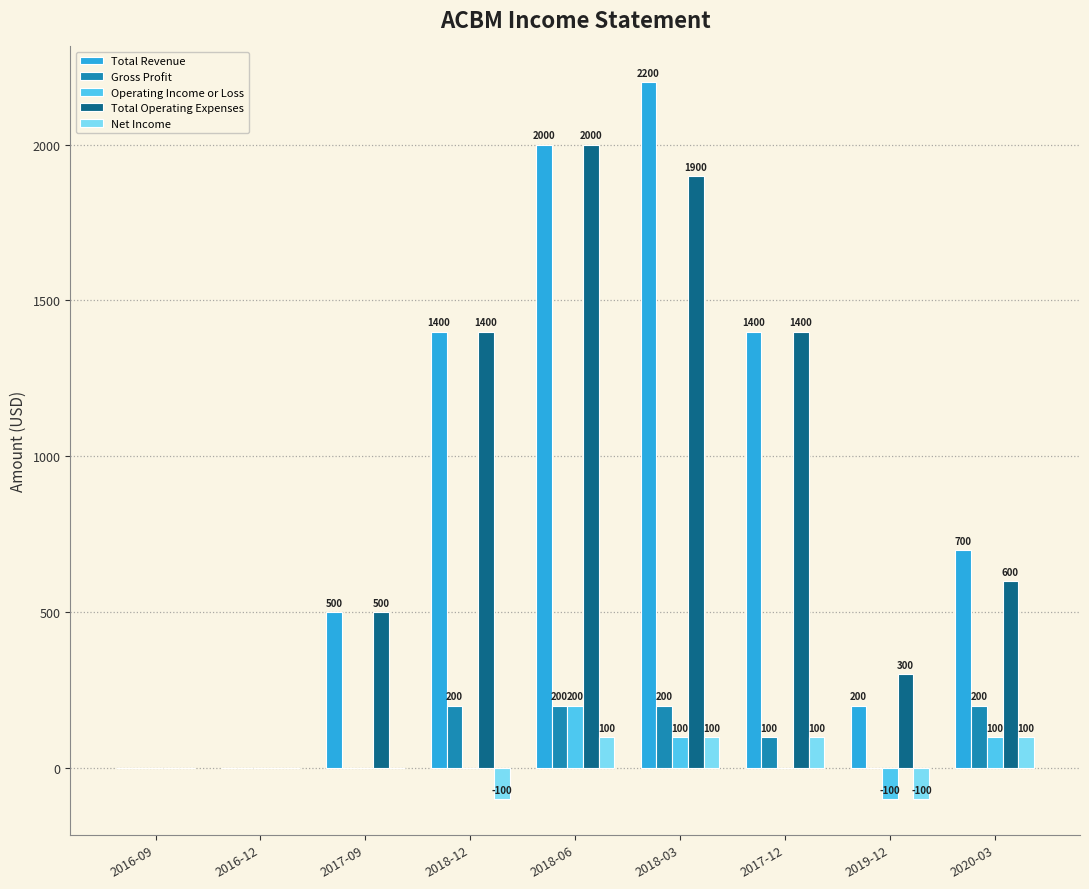

Is the value of Operating Income or Loss at 2019-12 greater than the value of Total Operating Expenses at 2019-12?

No